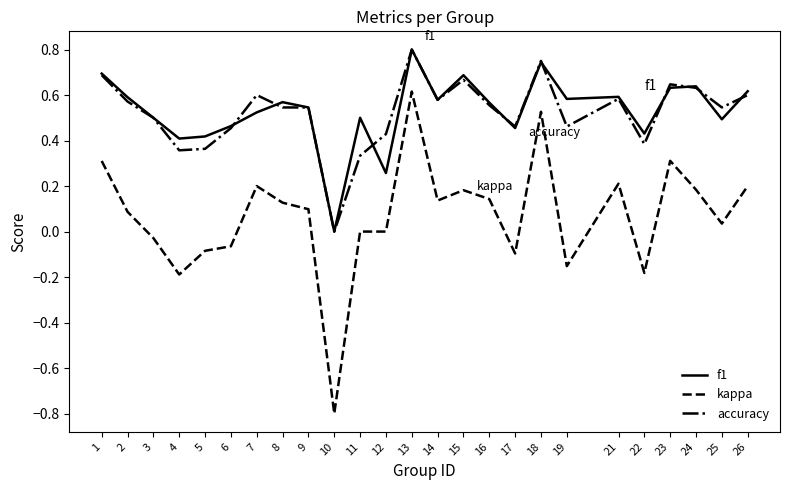

The f1 series shows 0.4 at 4. True or false?

True